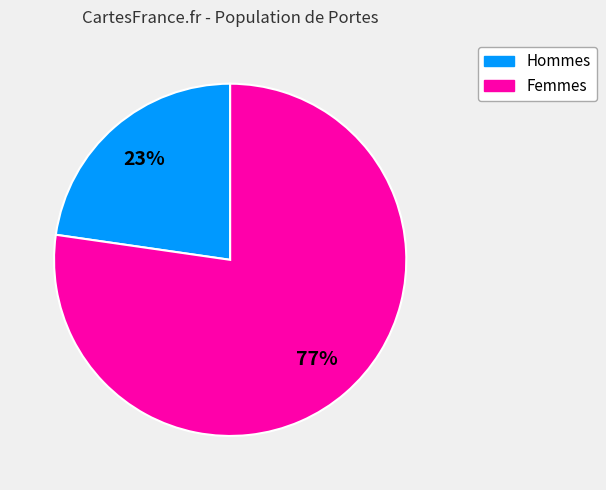

Combined, do Femmes and Hommes account for over 50%?

Yes